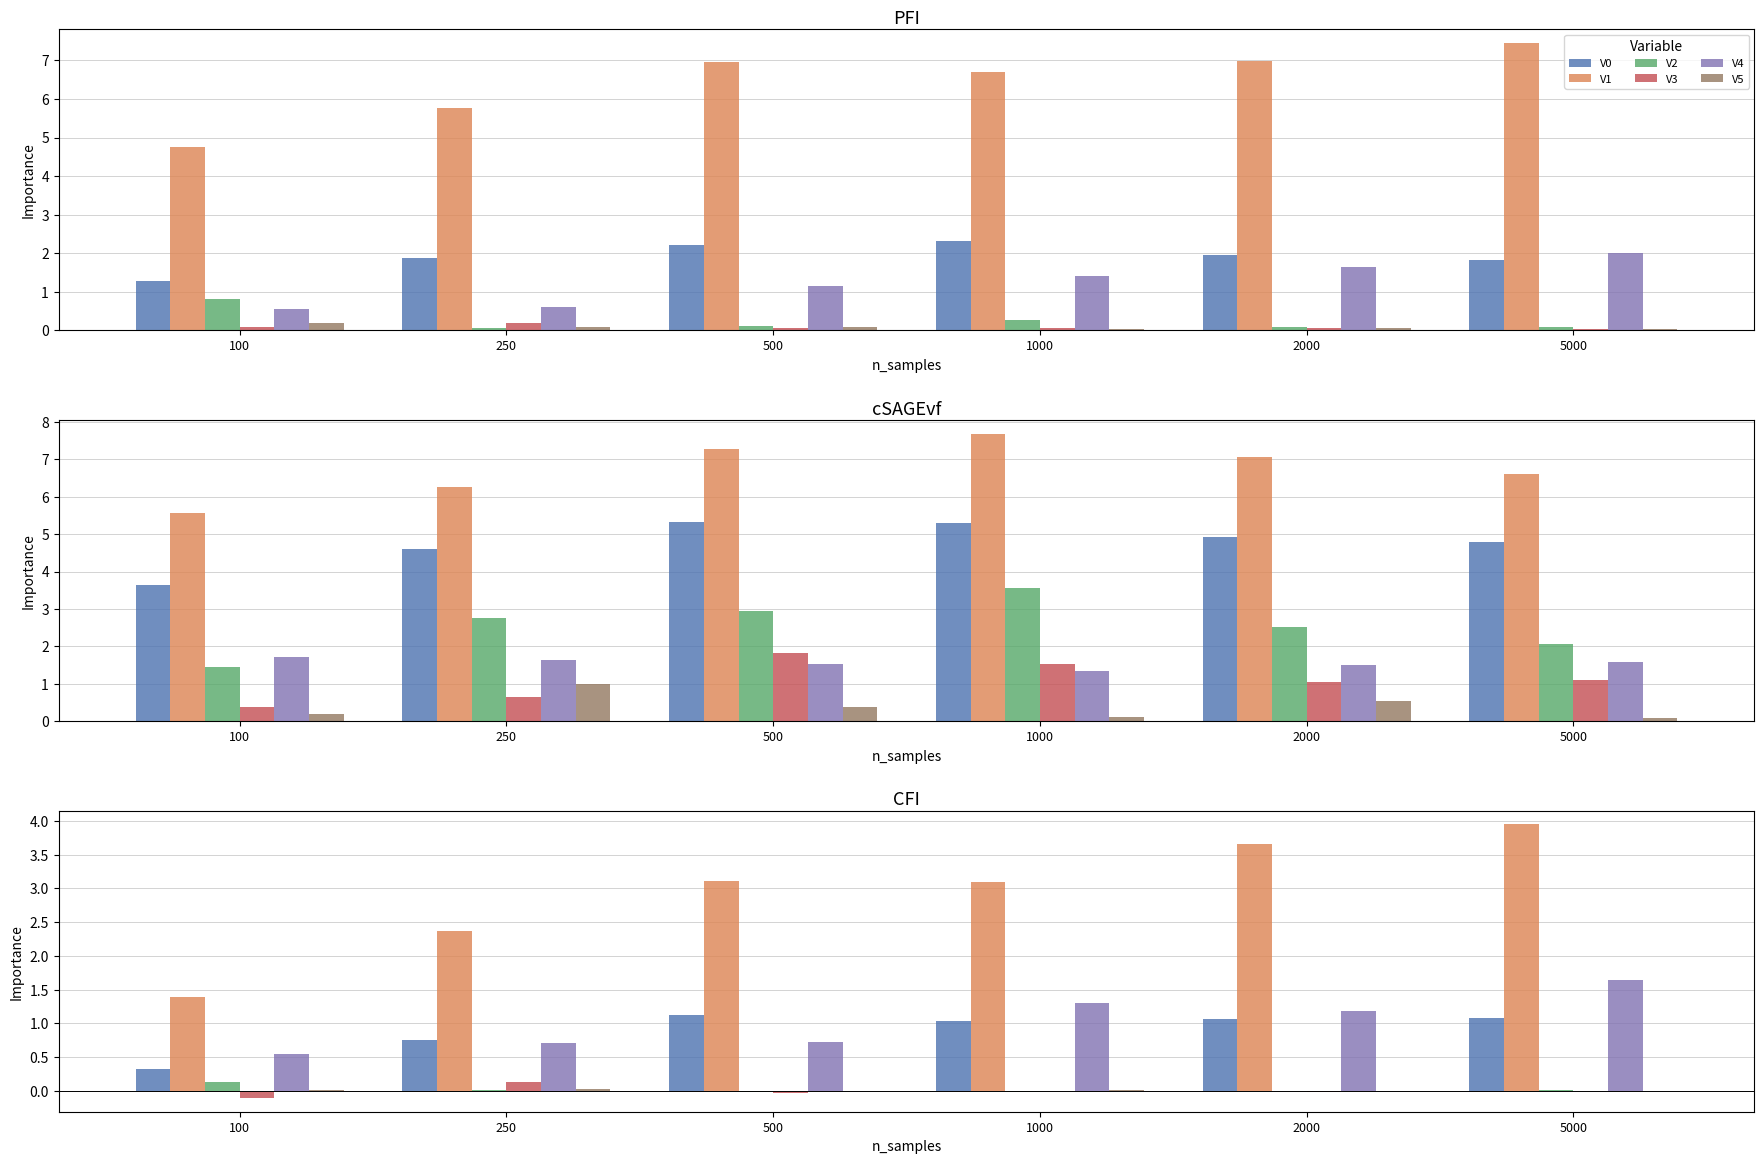

What is the total value across all series at 5000?

6.7